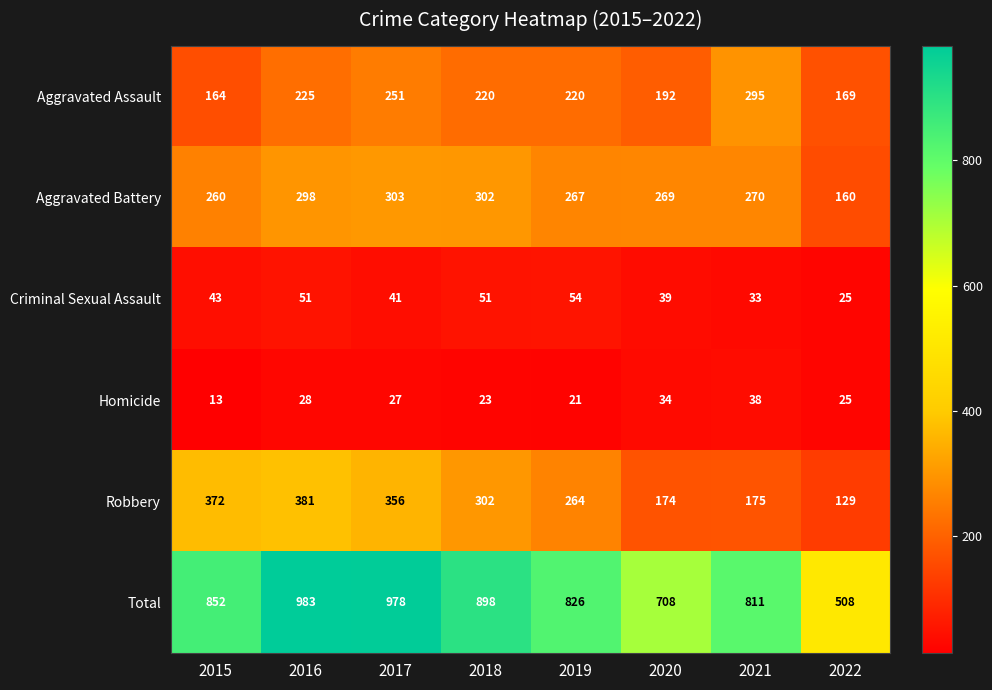

At which label is Aggravated Battery closest to 231?

2015